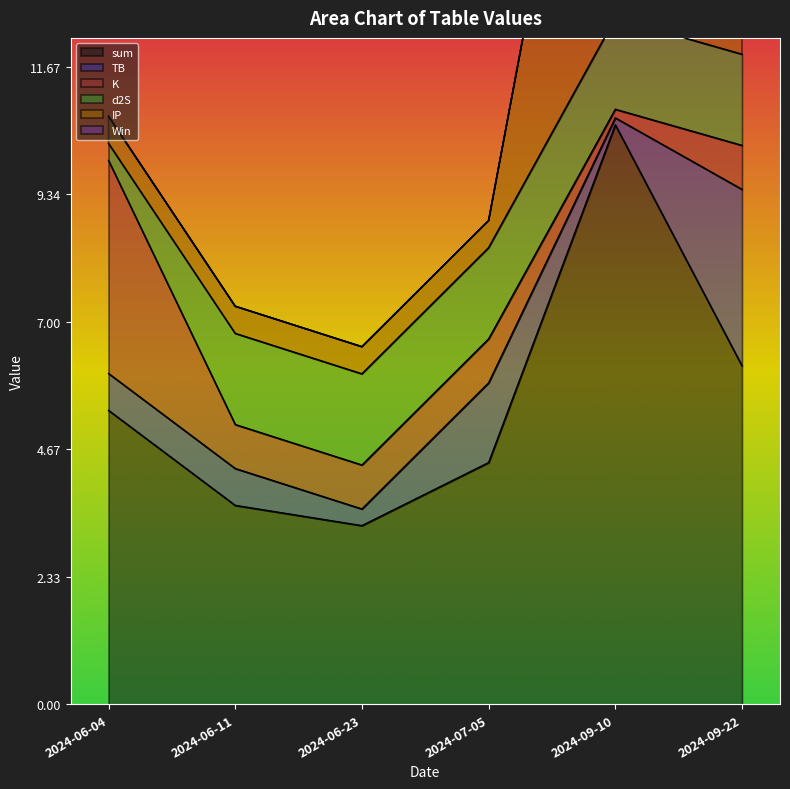

Rank the series by their maximum value, from lowest to highest.

Win, d2S, TB, K, IP, sum